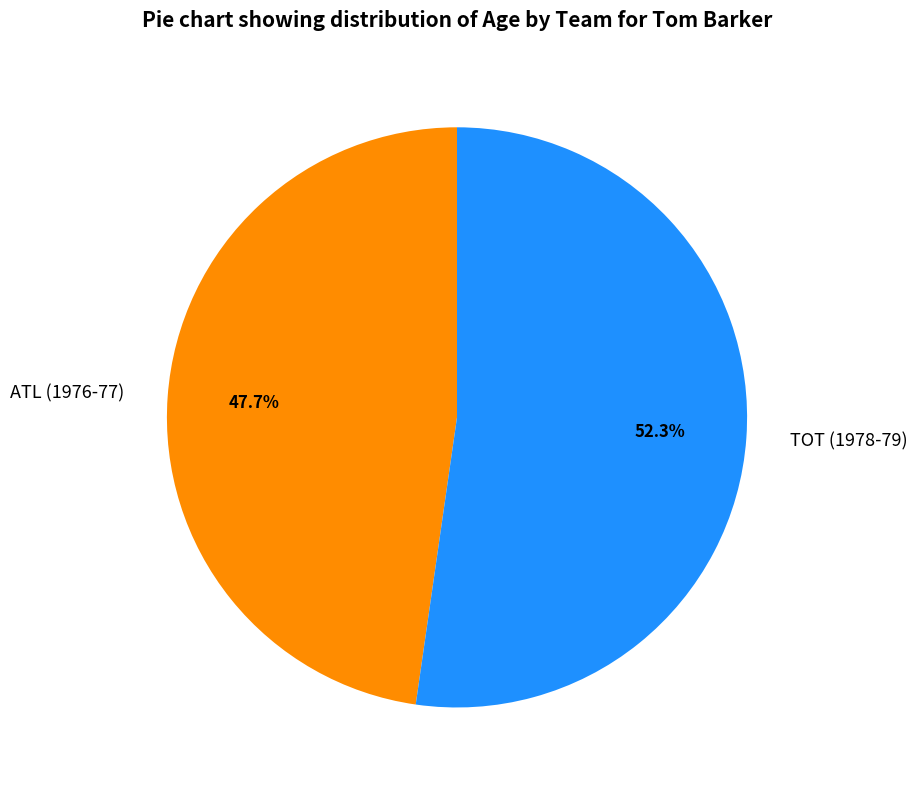

Does TOT (1978-79) represent more than half of the total?

Yes